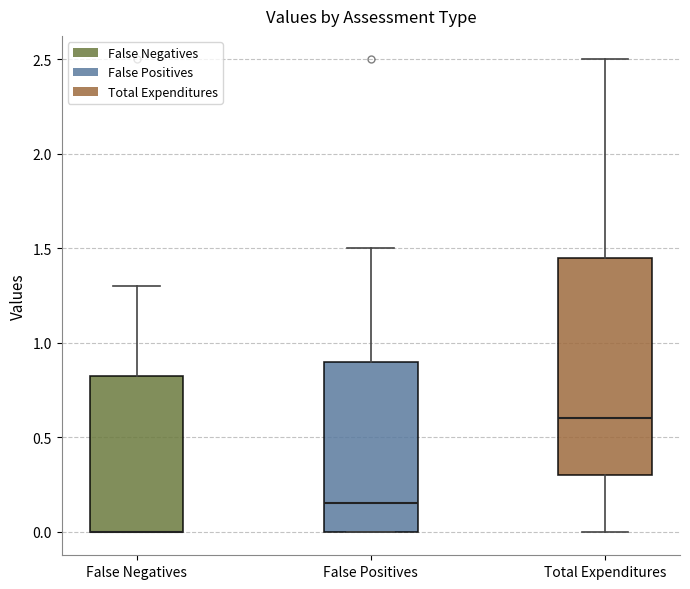

Reading left to right, transcribe this box plot: for each box, give where its median line is, the range the box spans, and where its two whiskers end, as read against the y-axis. The values are not printed on the chart, so give them approximately, as read against the axis.

False Negatives: median 0.00 (drawn on the box's lower edge), box 0.00 to 0.85, whiskers 0.00 to 1.30
False Positives: median 0.15, box 0.00 to 0.90, whiskers 0.00 to 1.50
Total Expenditures: median 0.60, box 0.30 to 1.45, whiskers 0.00 to 2.50